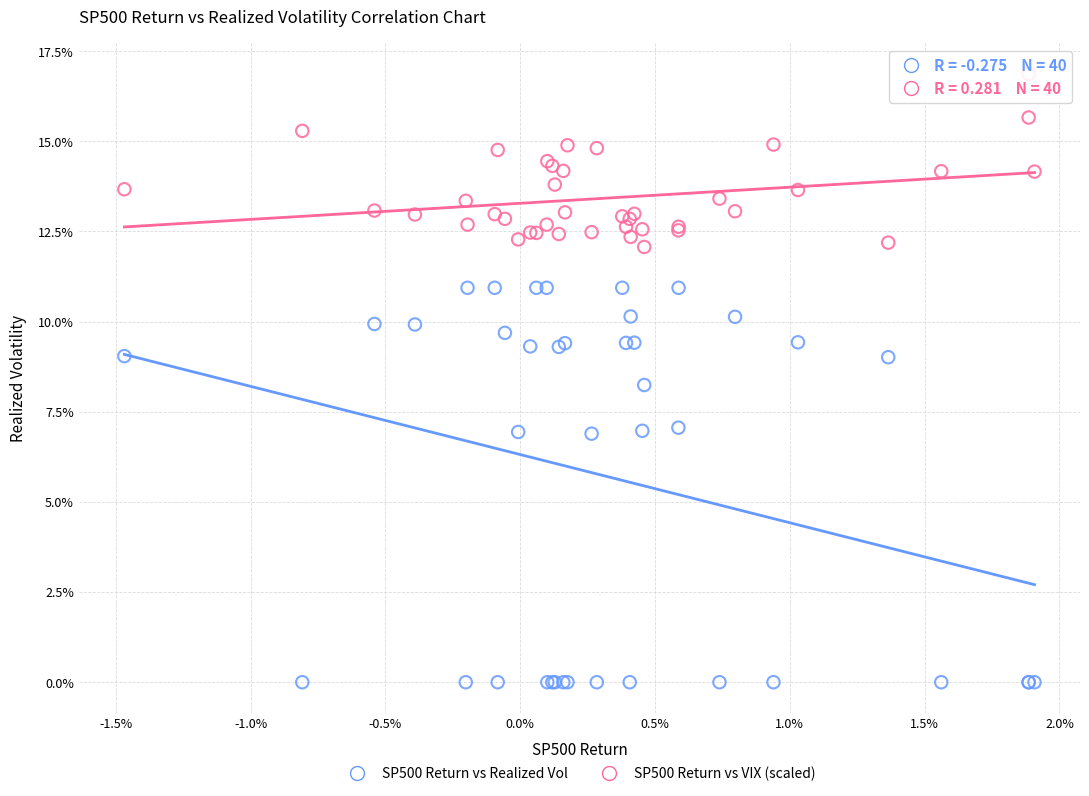

Which series has the largest Y range (max minus min)?

SP500 Return vs Realized Vol